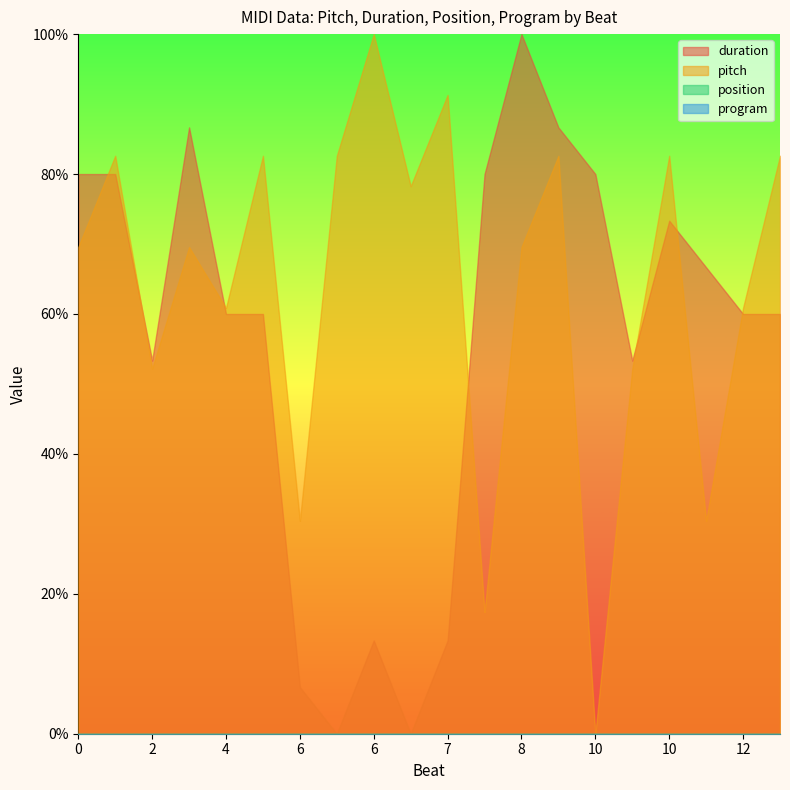

How many interior local valleys does the duration series have?

4